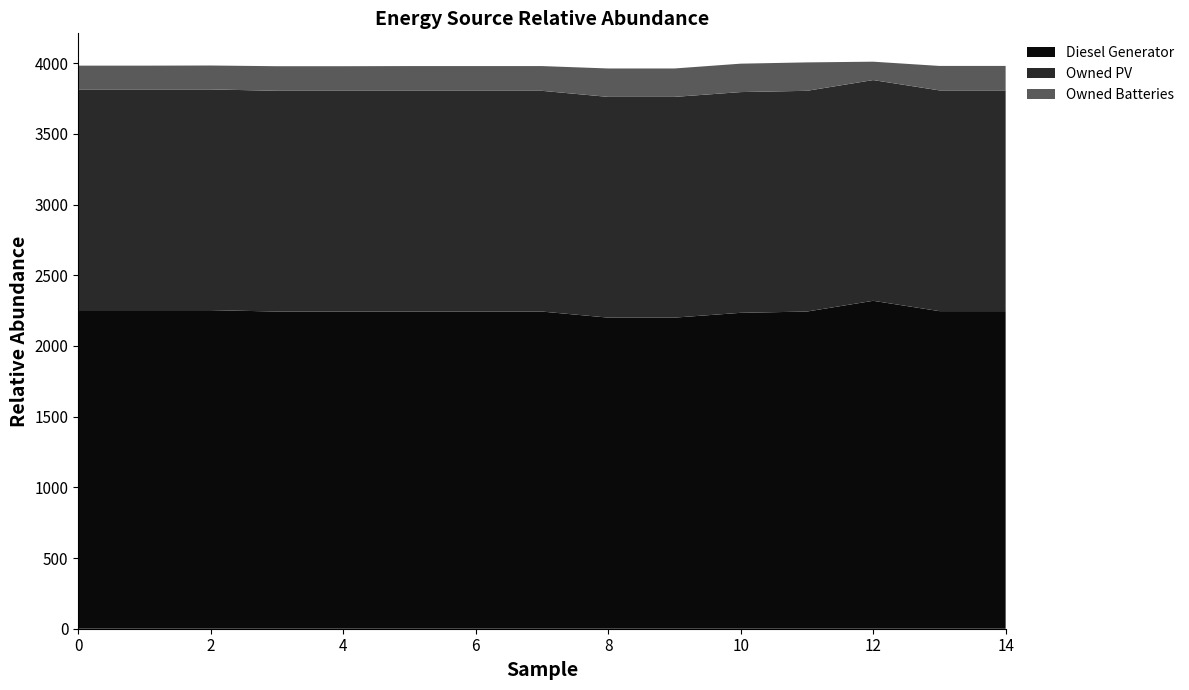

Reading left to right, what are all the values shown in this chart?

Diesel Generator: 0=2253	1=2253	2=2253	3=2243	4=2243	5=2243	6=2243	7=2243	8=2200	9=2200	10=2234	11=2243	12=2319	13=2246	14=2246
Owned PV: 0=1561	1=1561	2=1561	3=1561	4=1561	5=1561	6=1561	7=1561	8=1561	9=1561	10=1561	11=1561	12=1561	13=1561	14=1561
Owned Batteries: 0=168	1=168	2=169	3=174	4=174	5=175	6=175	7=175	8=201	9=201	10=201	11=201	12=130	13=173	14=173